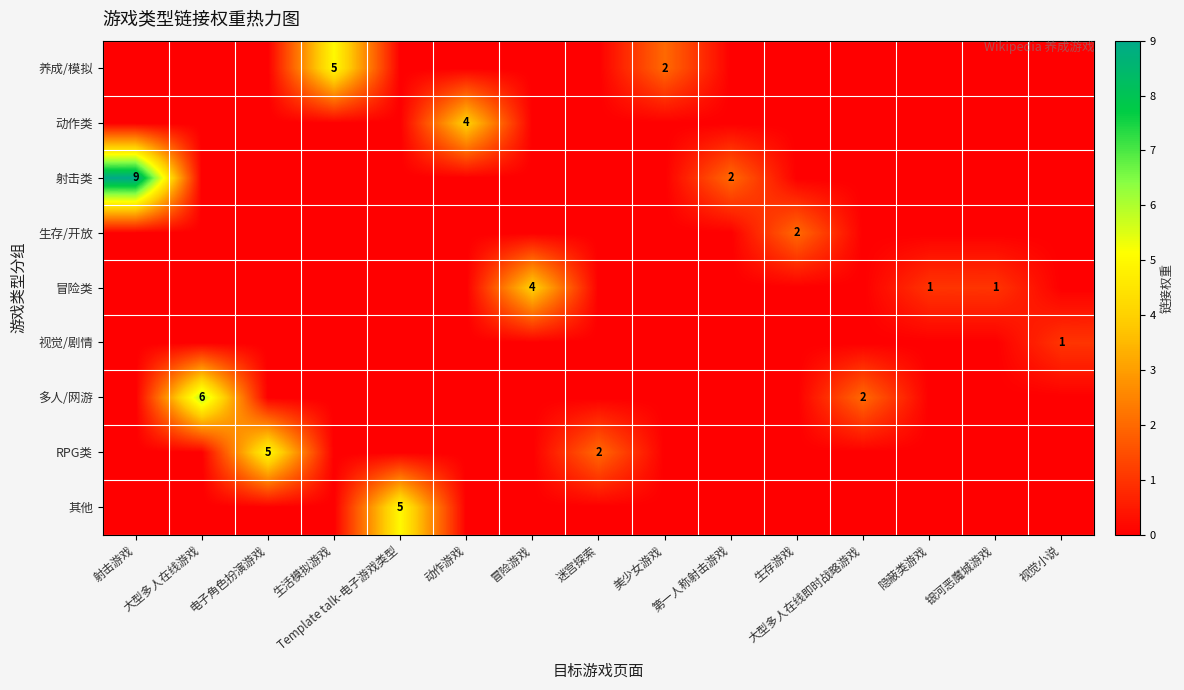

At which category is the sum across all series the highest?

射击游戏